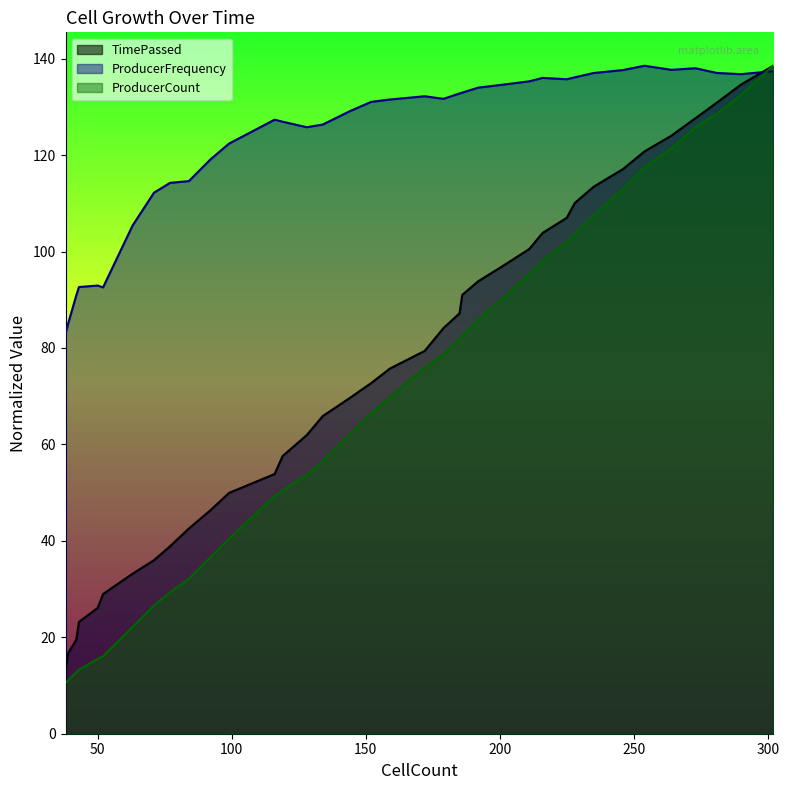

At which category is the sum across all series the highest?

302